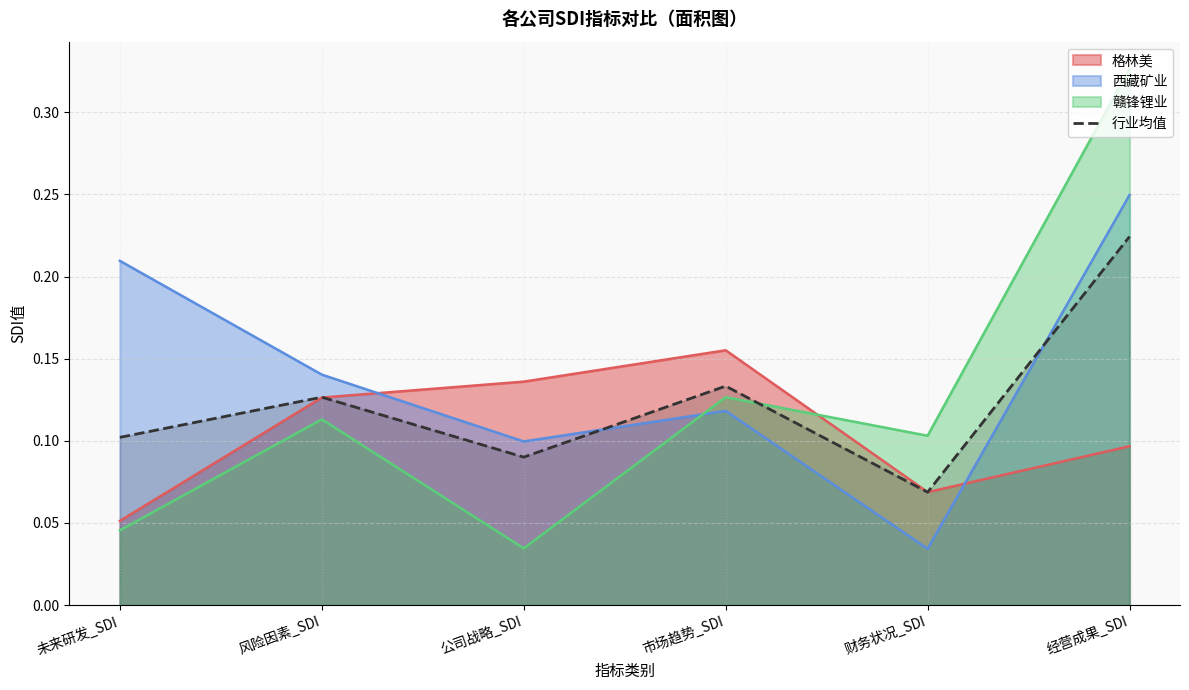

At which category does the chart reach its peak across all series?

经营成果_SDI